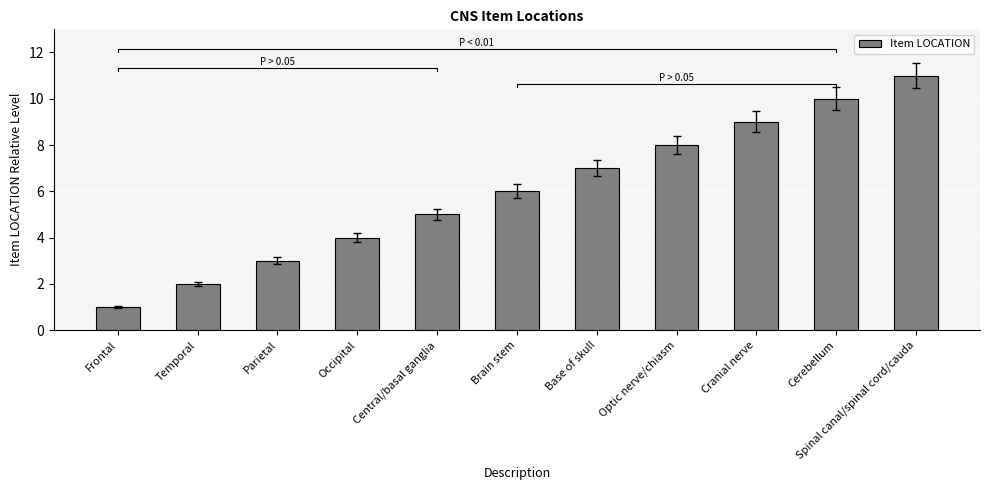

Rank the categories by value from lowest to highest.

Frontal, Temporal, Parietal, Occipital, Central/basal ganglia, Brain stem, Base of skull, Optic nerve/chiasm, Cranial nerve, Cerebellum, Spinal canal/spinal cord/cauda